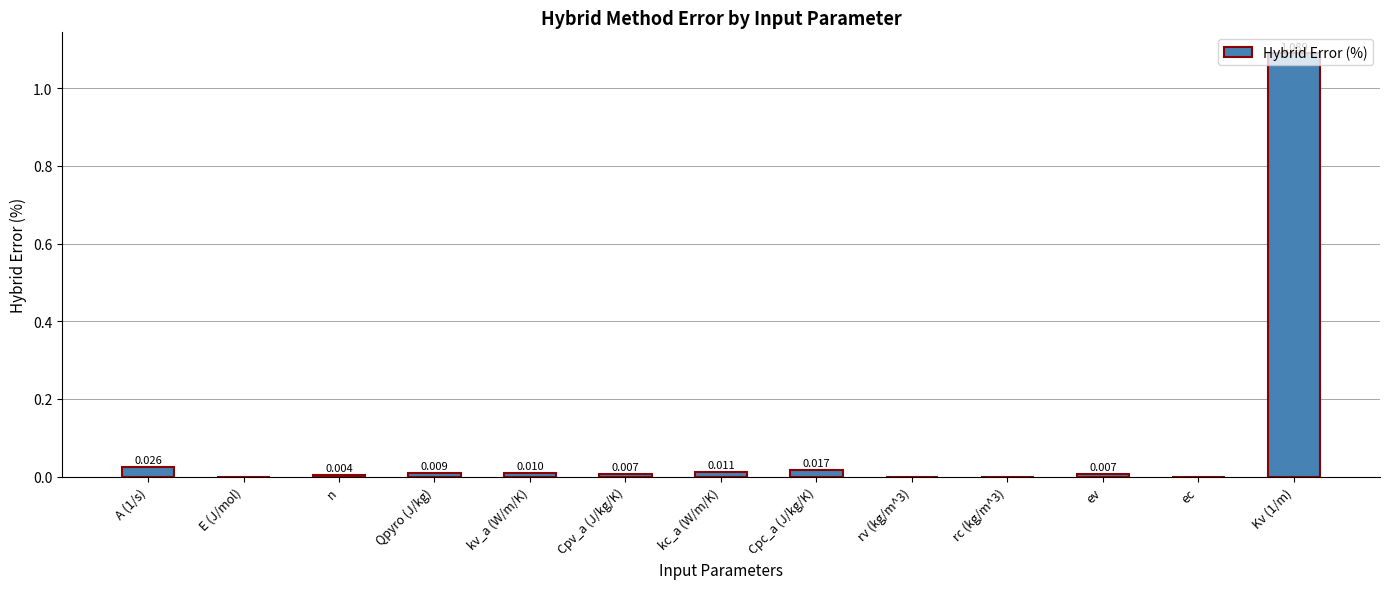

Between kv_a (W/m/K) and rc (kg/m^3), which is larger?

kv_a (W/m/K)